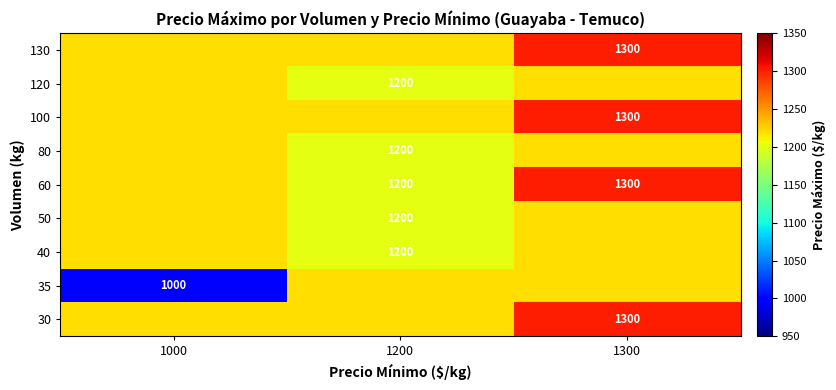

The value of 80 at 1200 is 1200. True or false?

True